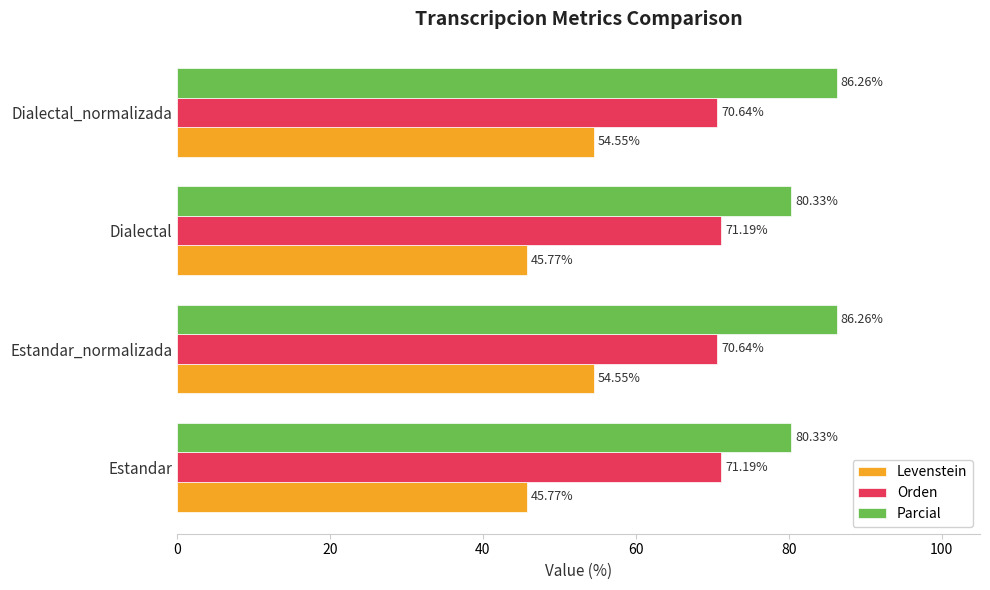

Rank the series by their maximum value, from highest to lowest.

Parcial, Orden, Levenstein